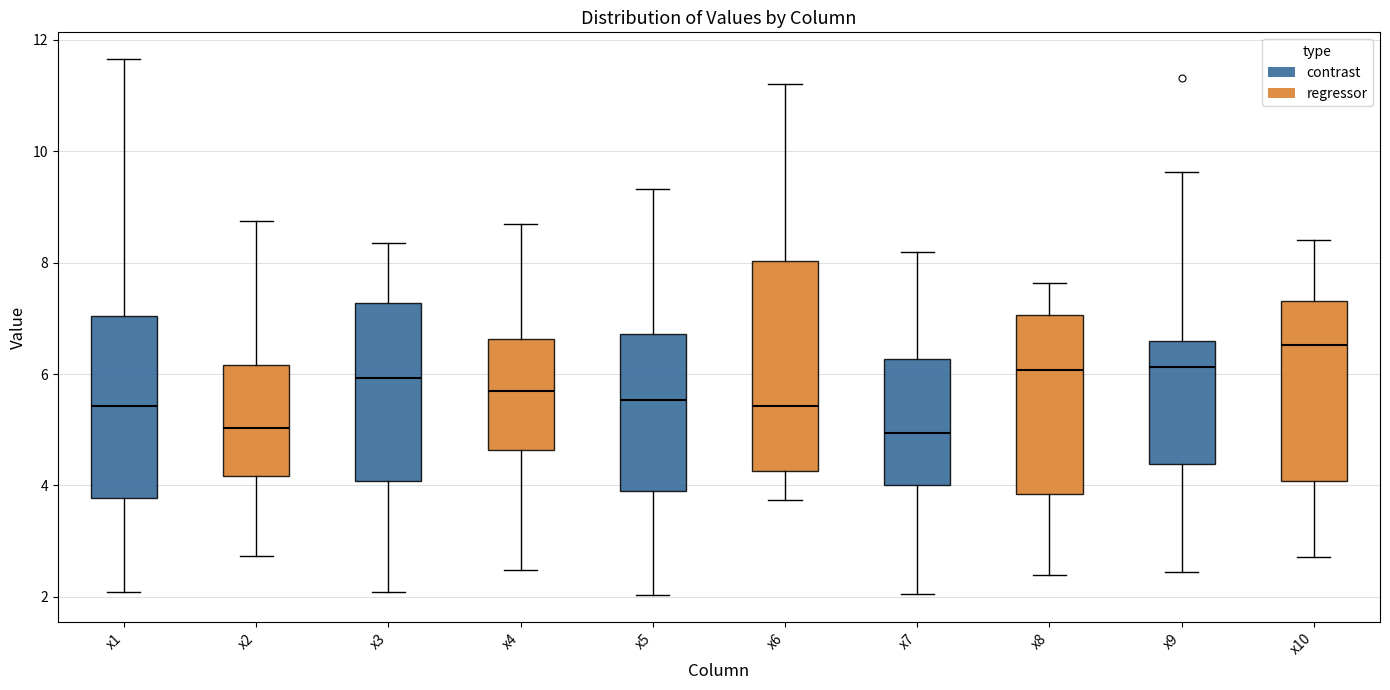

Reading left to right, transcribe this box plot: for each box, give where its median line is, the range the box spans, and where its two whiskers end, as read against the y-axis. The values are not printed on the chart, so give them approximately, as read against the axis.

x1: median 5.4, box 3.8 to 7.0, whiskers 2.0 to 11.6
x2: median 5.0, box 4.2 to 6.2, whiskers 2.8 to 8.8
x3: median 6.0, box 4.0 to 7.2, whiskers 2.0 to 8.4
x4: median 5.6, box 4.6 to 6.6, whiskers 2.4 to 8.6
x5: median 5.6, box 4.0 to 6.8, whiskers 2.0 to 9.4
x6: median 5.4, box 4.2 to 8.0, whiskers 3.8 to 11.2
x7: median 5.0, box 4.0 to 6.2, whiskers 2.0 to 8.2
x8: median 6.0, box 3.8 to 7.0, whiskers 2.4 to 7.6
x9: median 6.2, box 4.4 to 6.6, whiskers 2.4 to 9.6
x10: median 6.6, box 4.0 to 7.4, whiskers 2.8 to 8.4